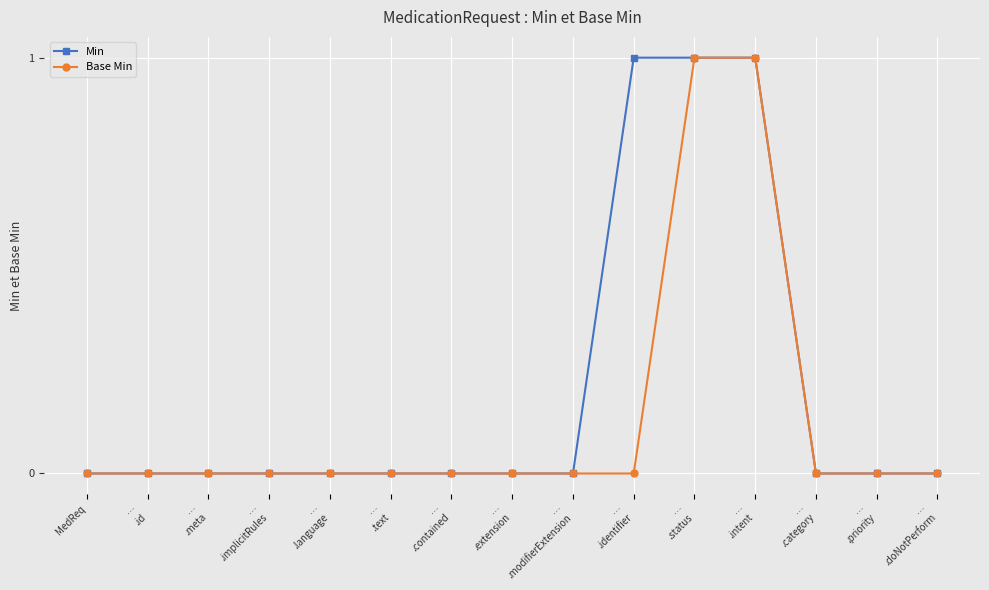

Rank the series by their average value, from highest to lowest.

Min, Base Min